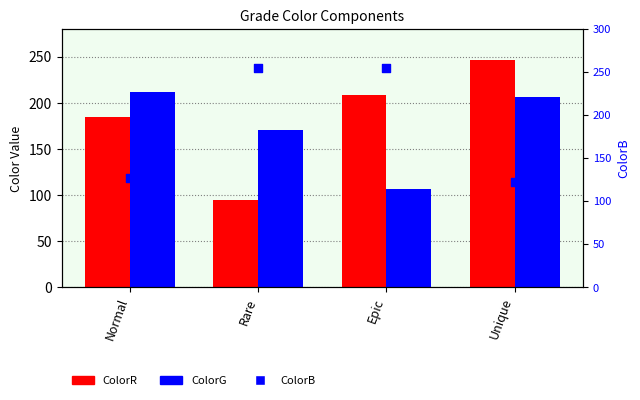

At which category is the sum across all series the highest?

Unique